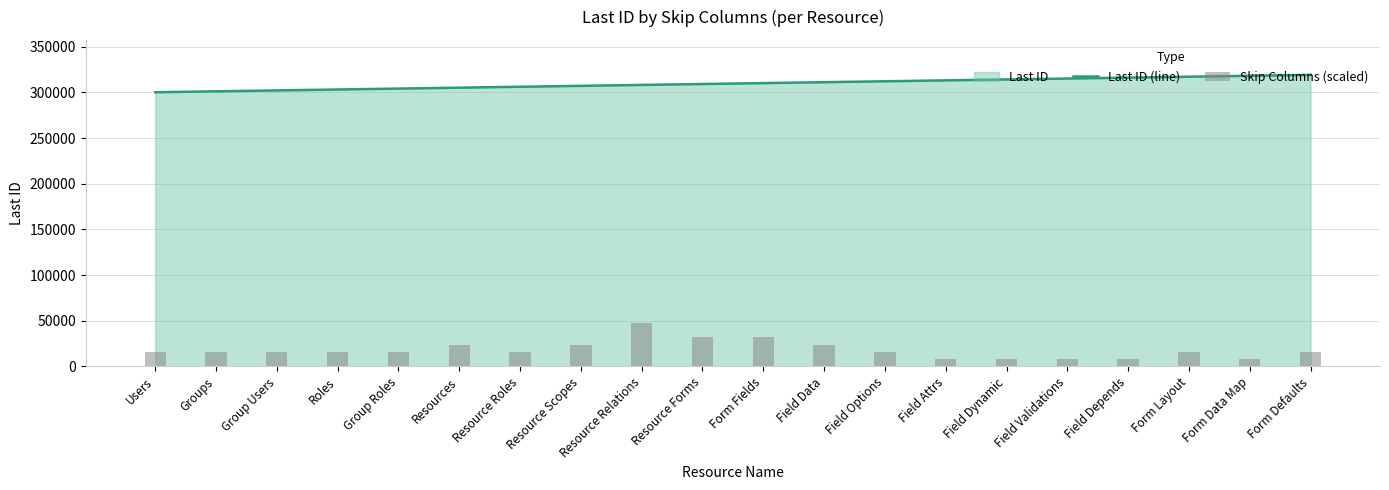

Reading right to left, what are all the values shown in this chart?

Last ID (line): 319100.0	318100.0	317100.0	316100.0	315100.0	314100.0	313100.0	312100.0	311100.0	310100.0	309100.0	308100.0	307100.0	306100.0	305100.0	304100.0	303100.0	302100.0	301100.0	300100.0
Skip Columns (scaled): 15955.0	7977.5	15955.0	7977.5	7977.5	7977.5	7977.5	15955.0	23932.5	31910.0	31910.0	47865.0	23932.5	15955.0	23932.5	15955.0	15955.0	15955.0	15955.0	15955.0